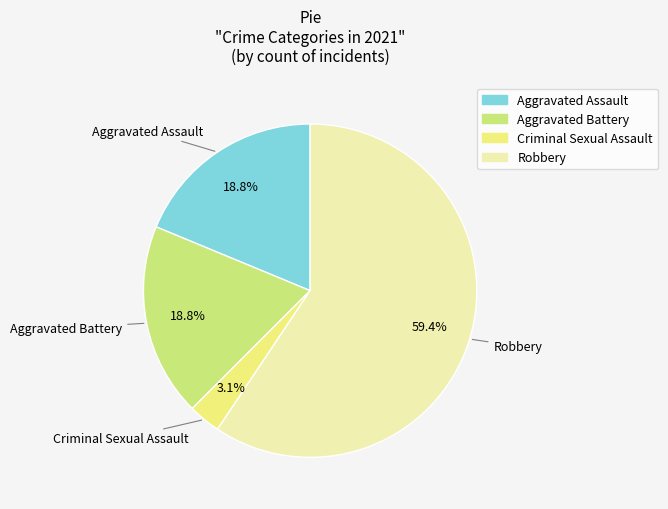

Is it true that Aggravated Assault is 26% of the pie?

False